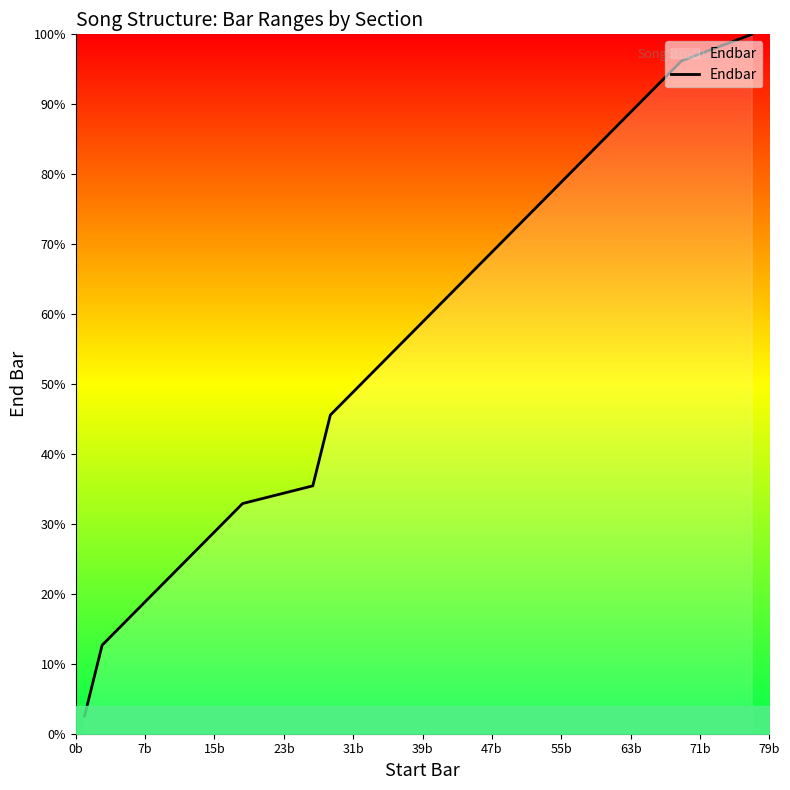

What is the difference between the maximum and minimum values?

97.5